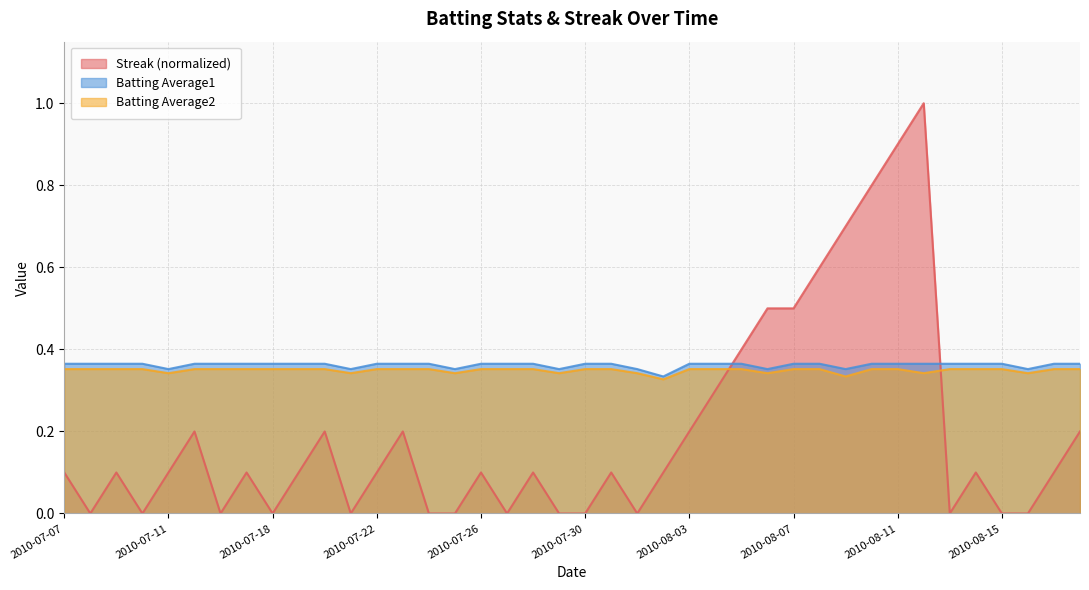

How many times do Batting Average2 and Streak cross each other?

2